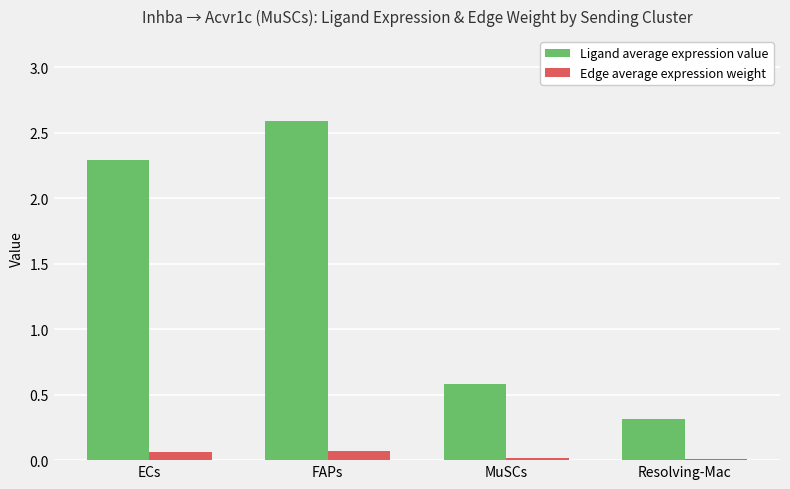

Which label corresponds to the largest value in the chart?

FAPs